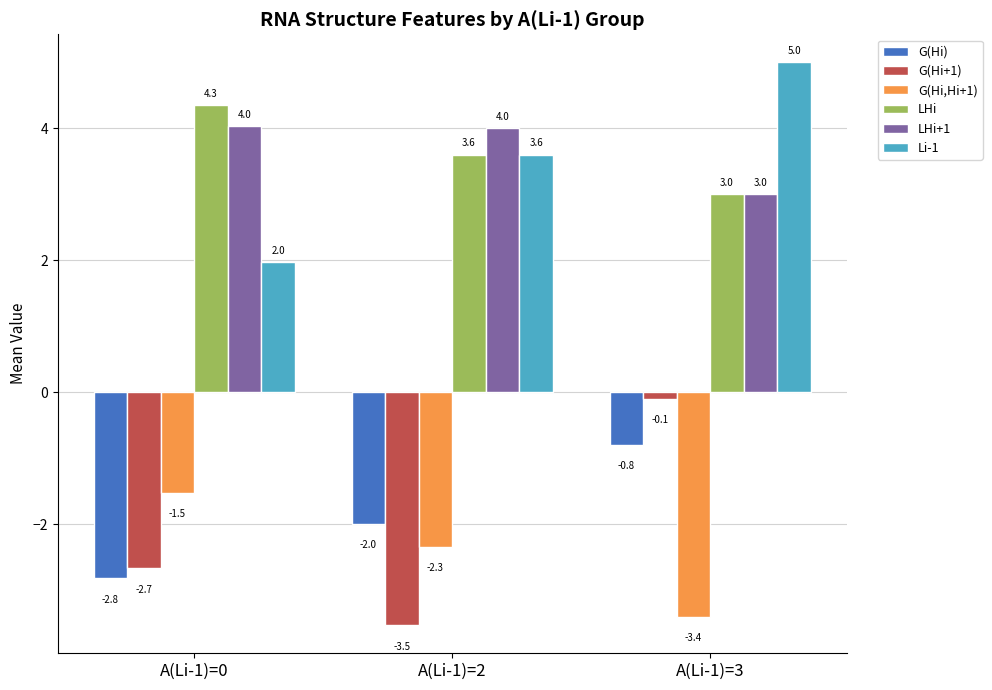

Read the G(Hi+1) value at A(Li-1)=3.

-0.1